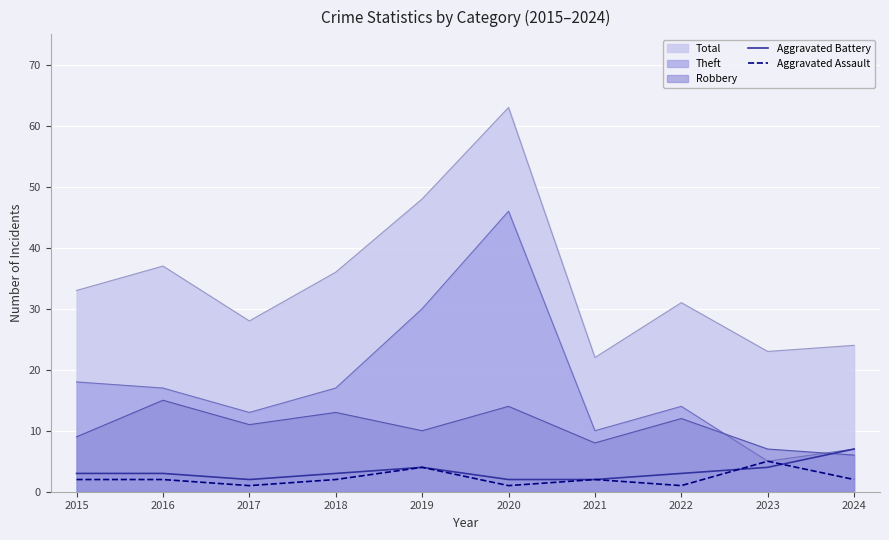

What is the minimum value shown in the chart?

1